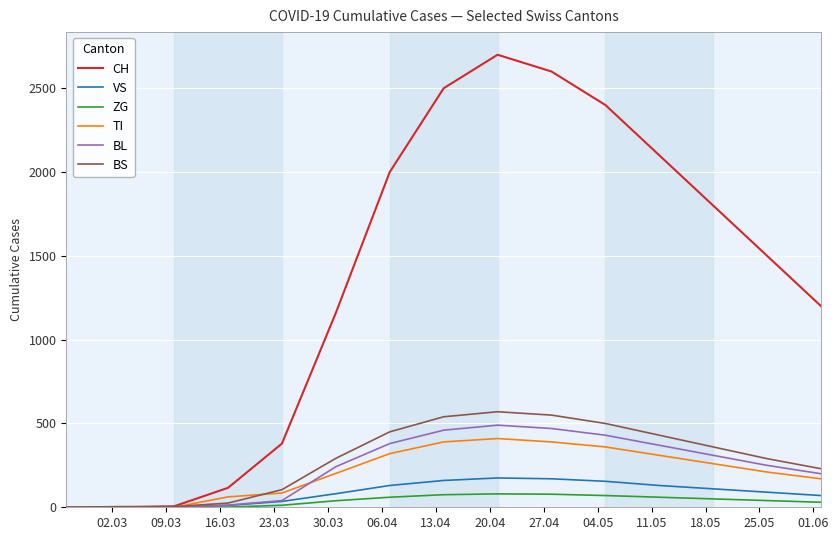

List the series in order of their peak value, highest first.

CH, BS, BL, TI, VS, ZG